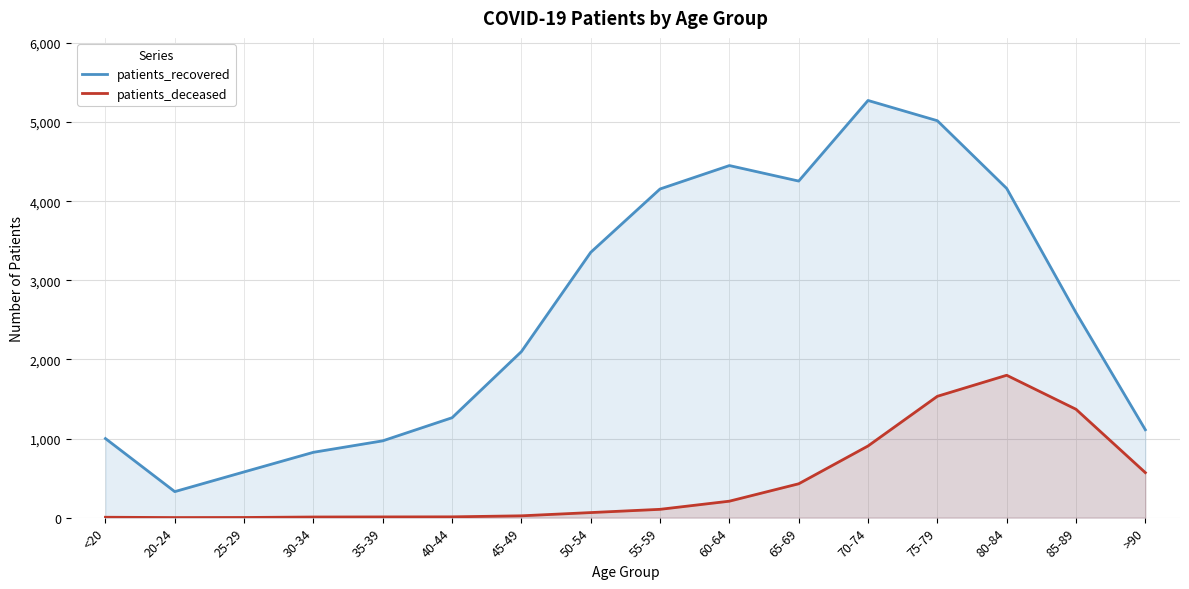

True or false: patients_recovered has a value of 1815 at 65-69.

False